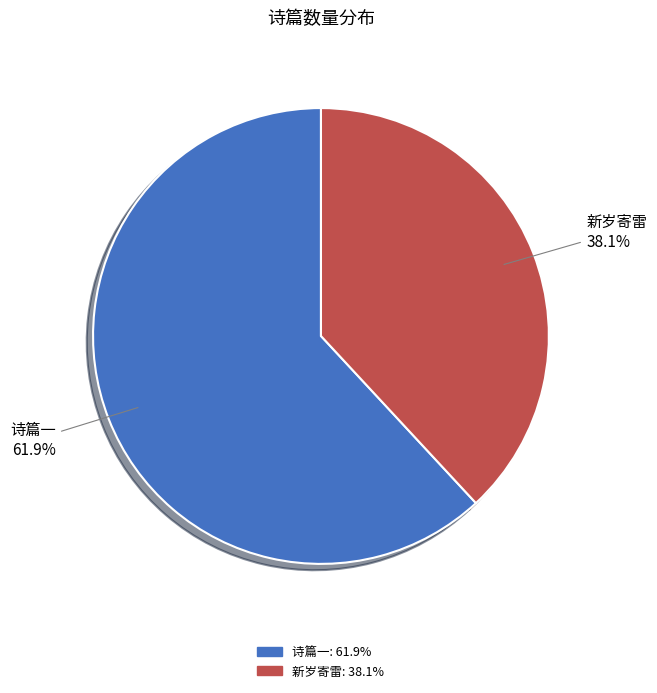

Count the number of slices in the pie.

2